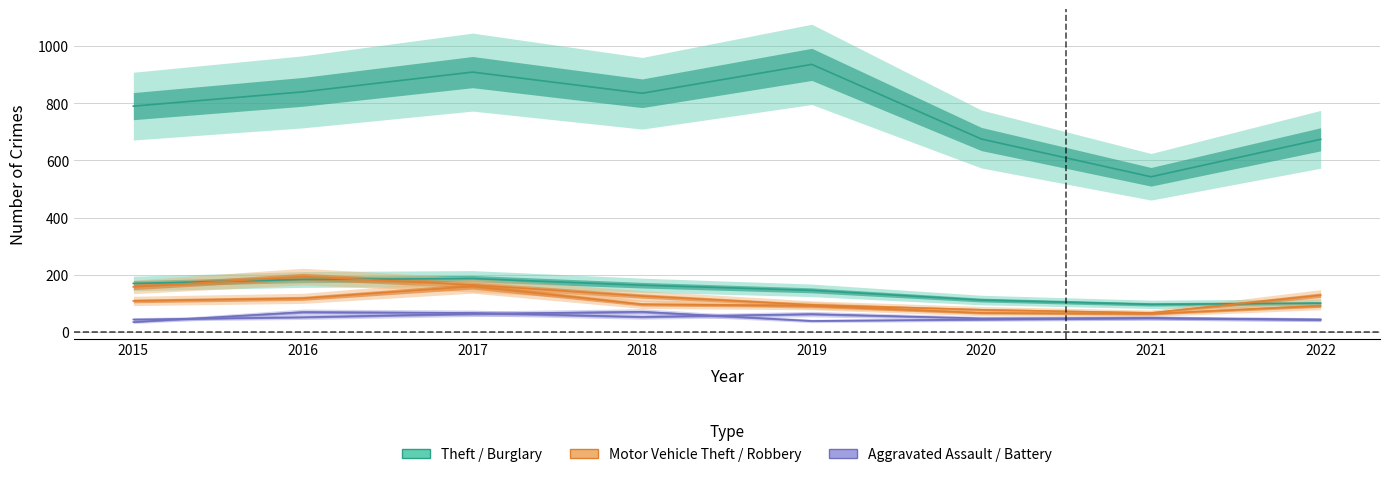

At which category is the sum across all series the highest?

2017